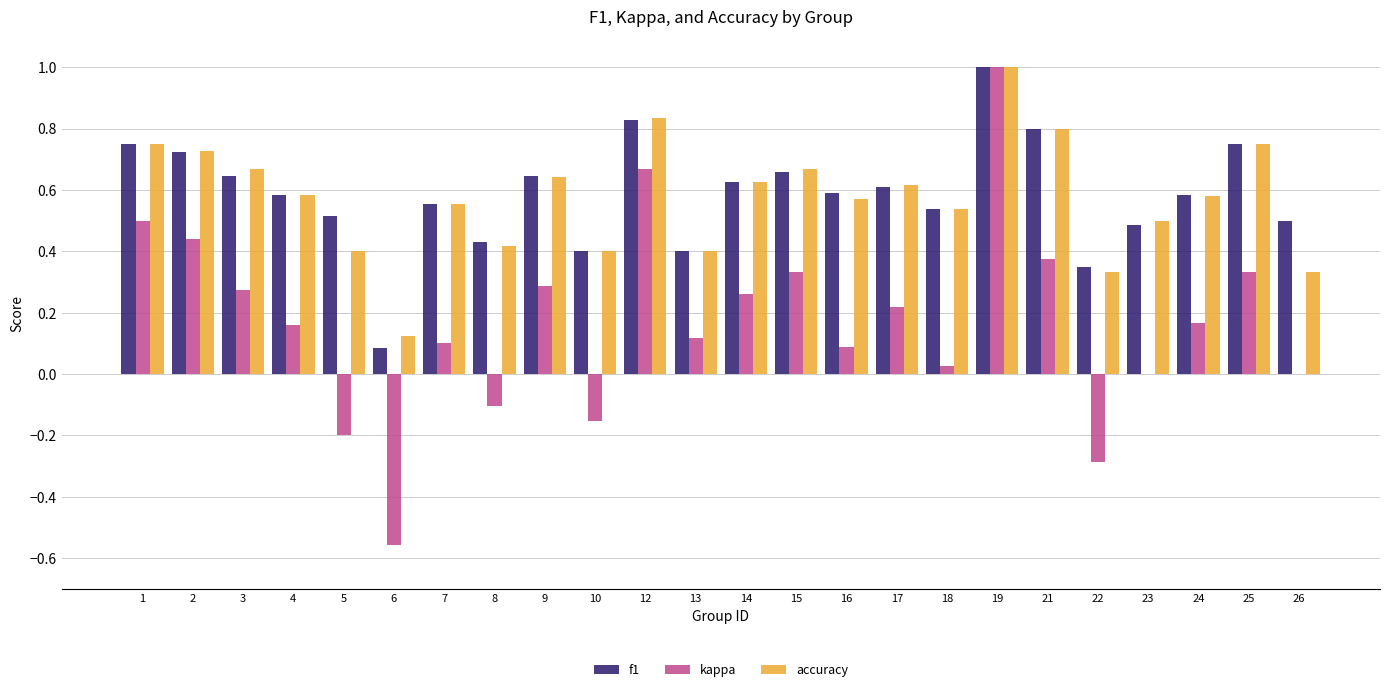

What is the highest value of the f1 series?

1.0